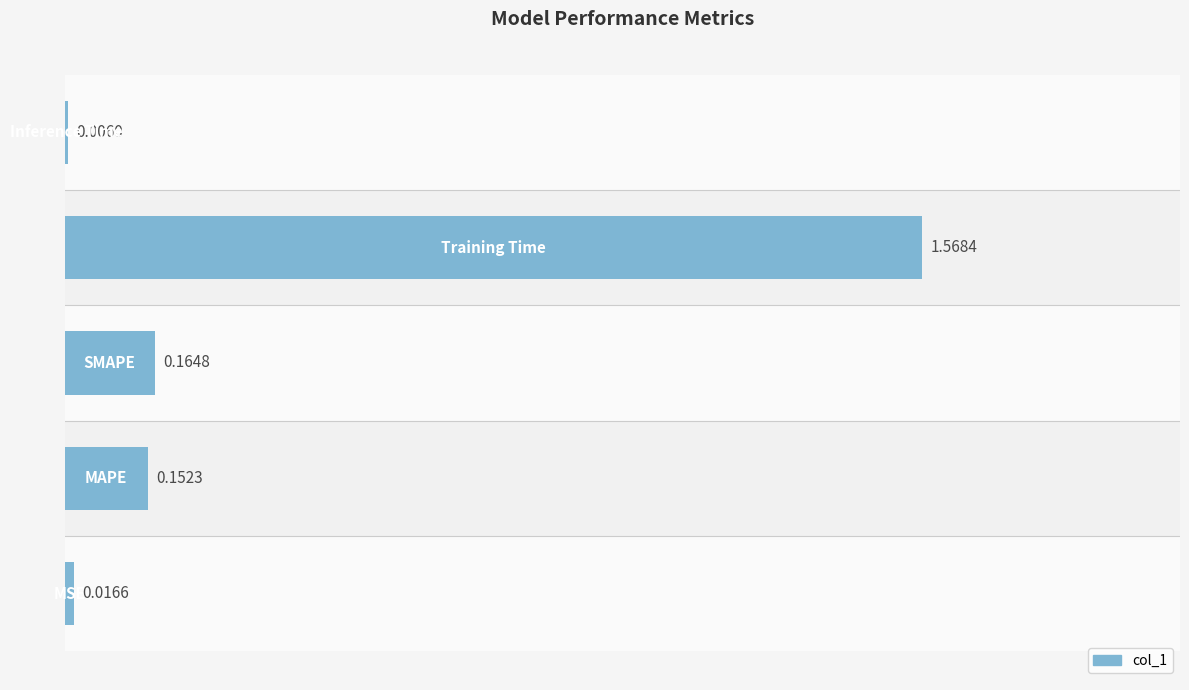

What is the sum of all values?

1.9